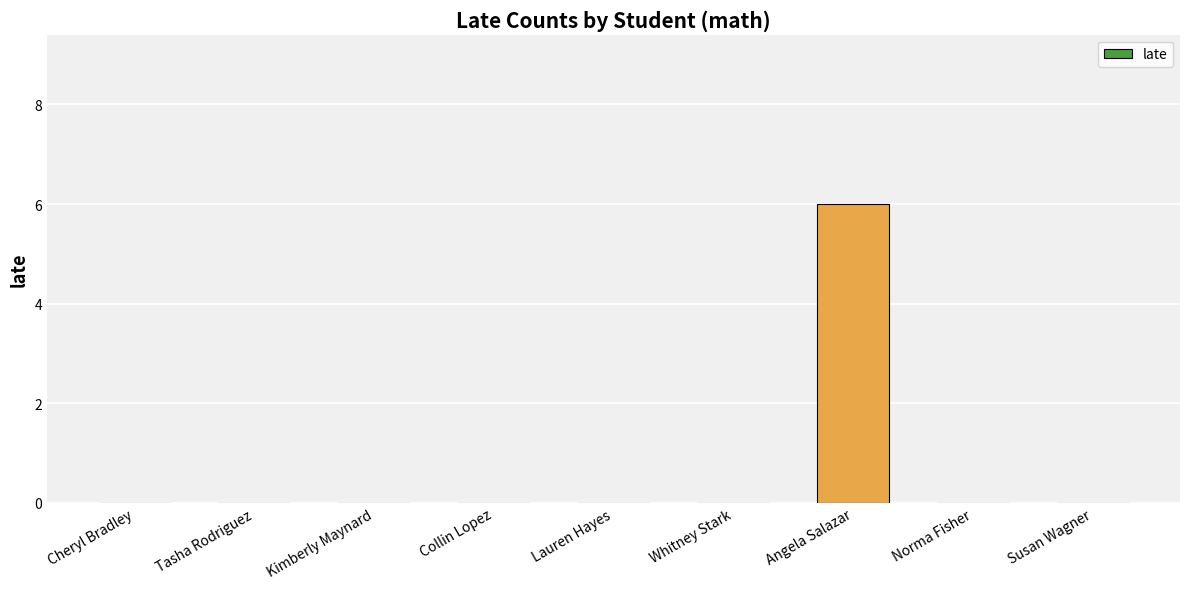

What is the sum of the values at Norma Fisher and Angela Salazar?

6